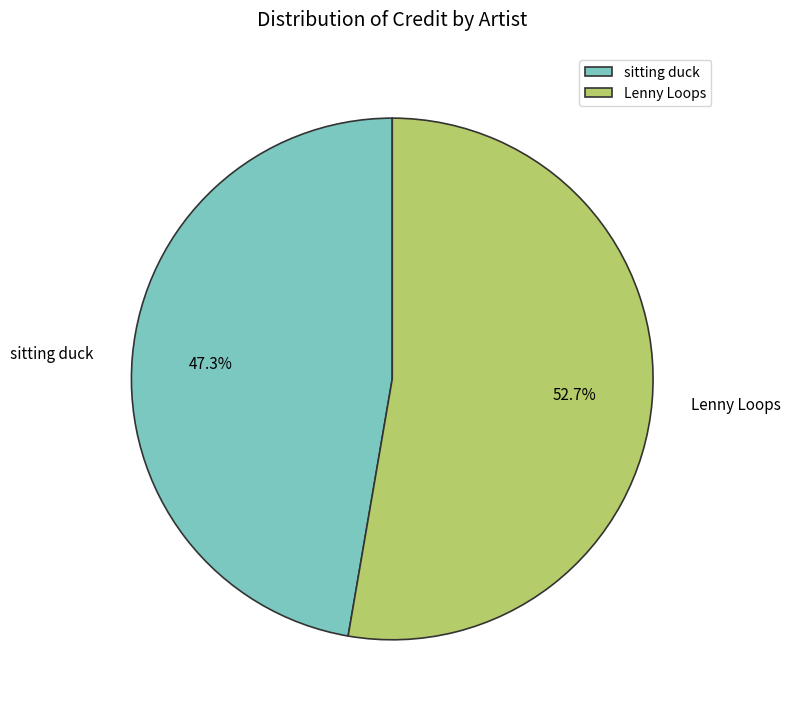

What is the largest slice in the pie chart?

Lenny Loops